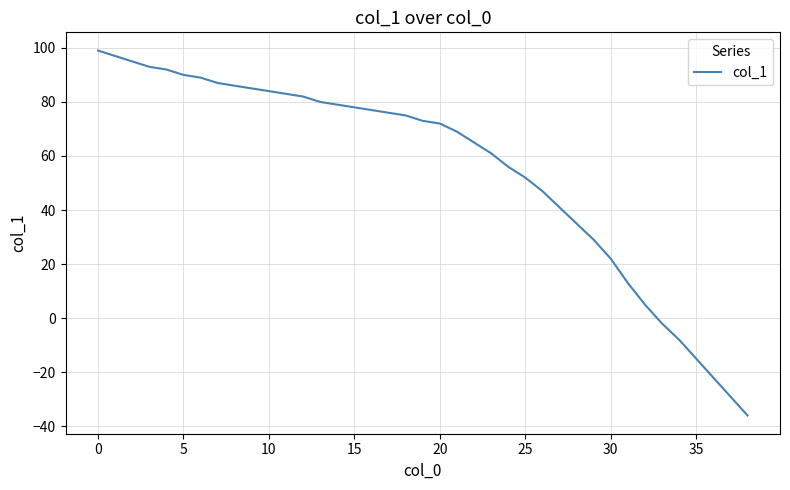

Reading left to right, extract all data points from this chart.

99	97	95	93	92	90	89	87	86	85	84	83	82	80	79	78	77	76	75	73	72	69	65	61	56	52	47	41	35	29	22	13	5	-2	-8	-15	-22	-29	-36